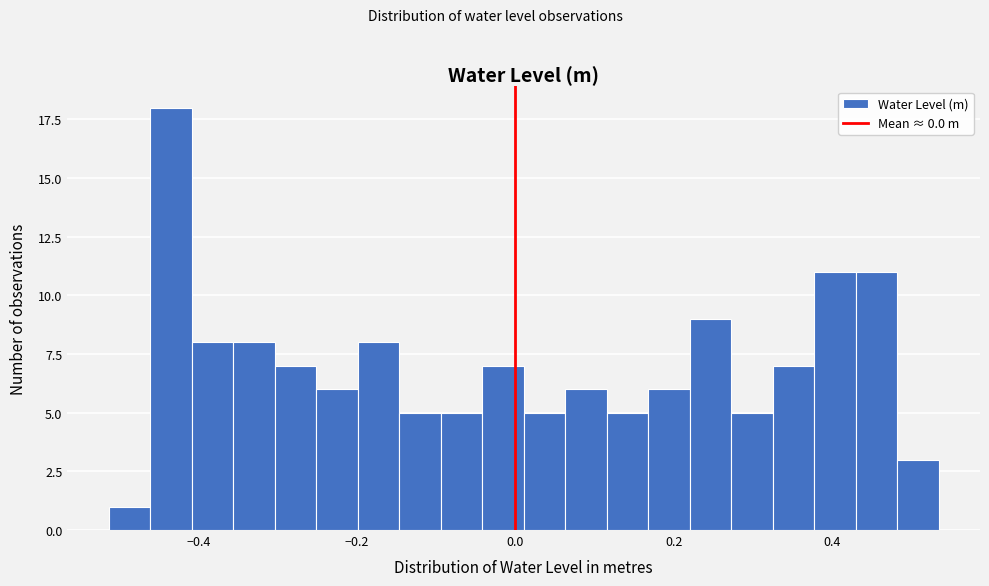

Around what value on the x-axis is the tallest bar? Give the approximate position of its centre, as read against the axis.

-0.44